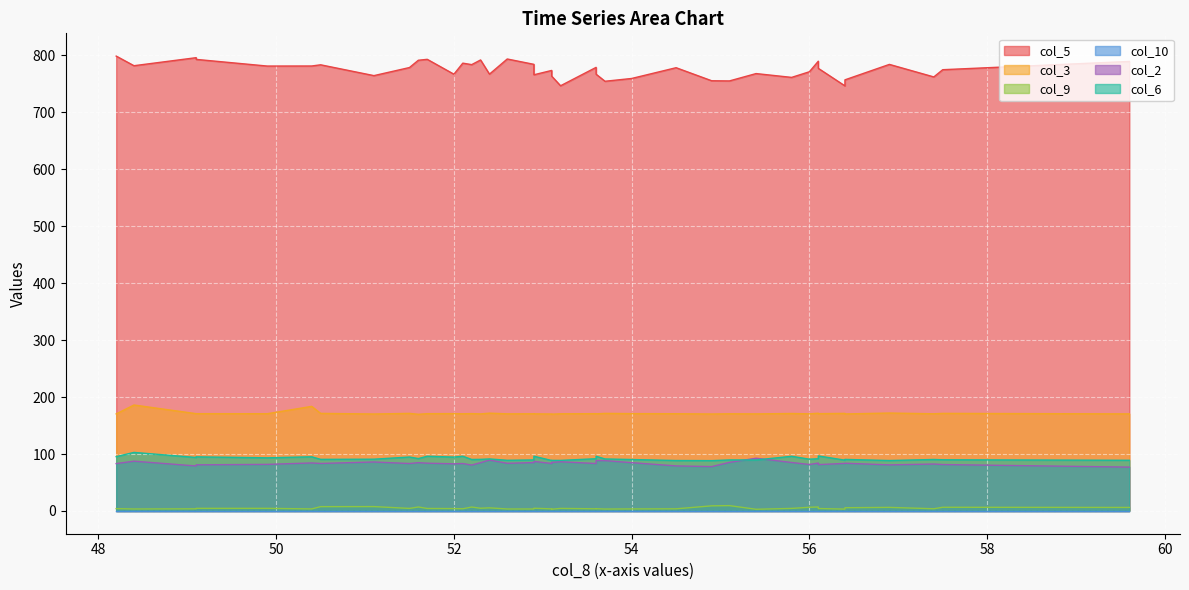

The value of col_3 at 55.1 is 170.6. True or false?

True